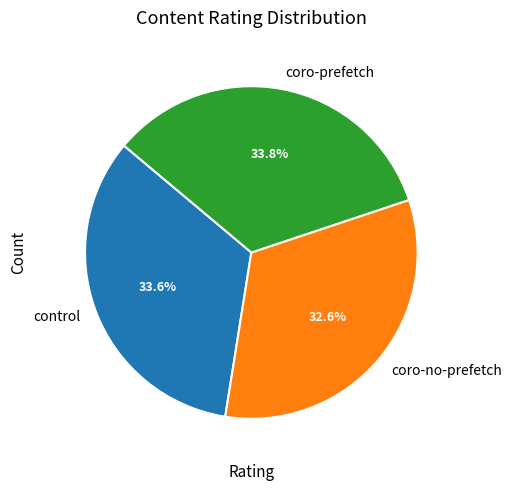

What is the total percentage of coro-no-prefetch and coro-prefetch?

66.4%